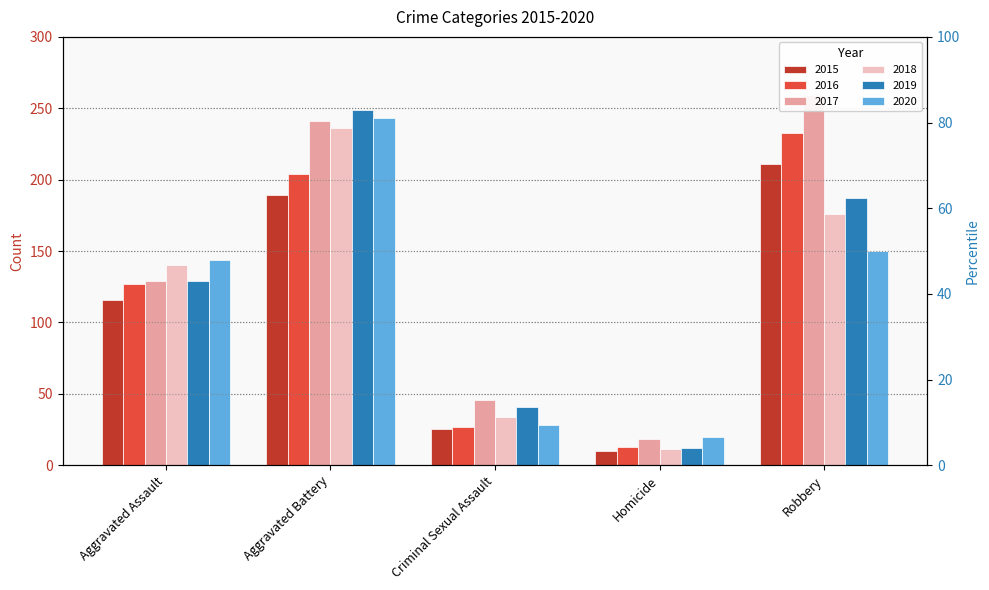

What is the difference between the second highest and minimum values in the 2017 series?

223